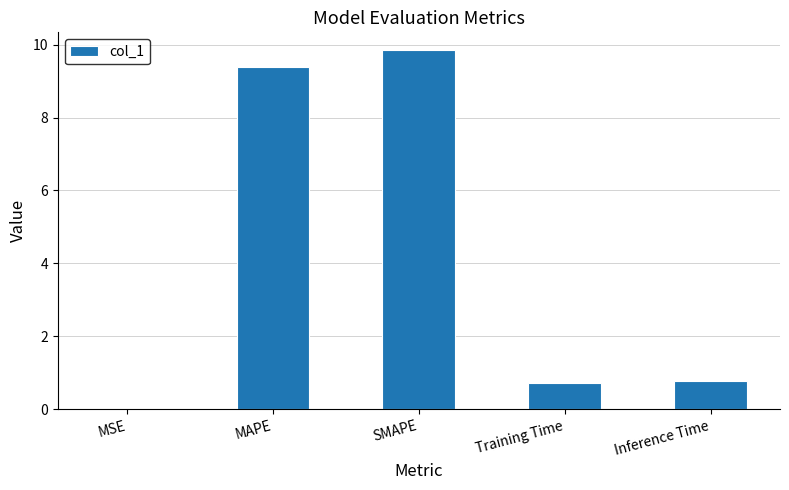

Is it true that the value at Training Time is 0.7?

True